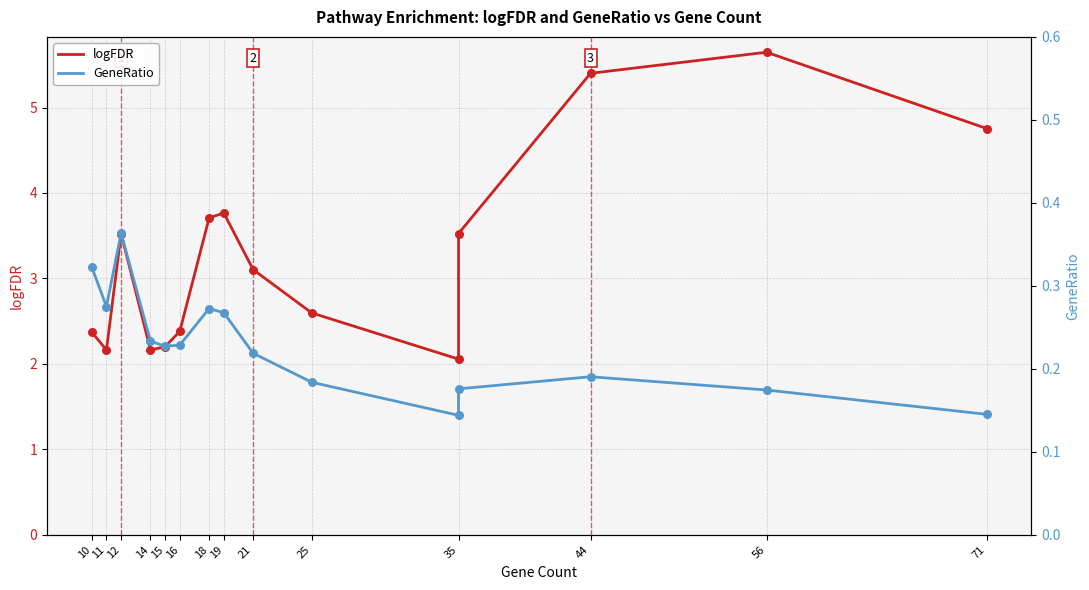

Is the value of logFDR at 21 greater than the value of GeneRatio at 11?

Yes